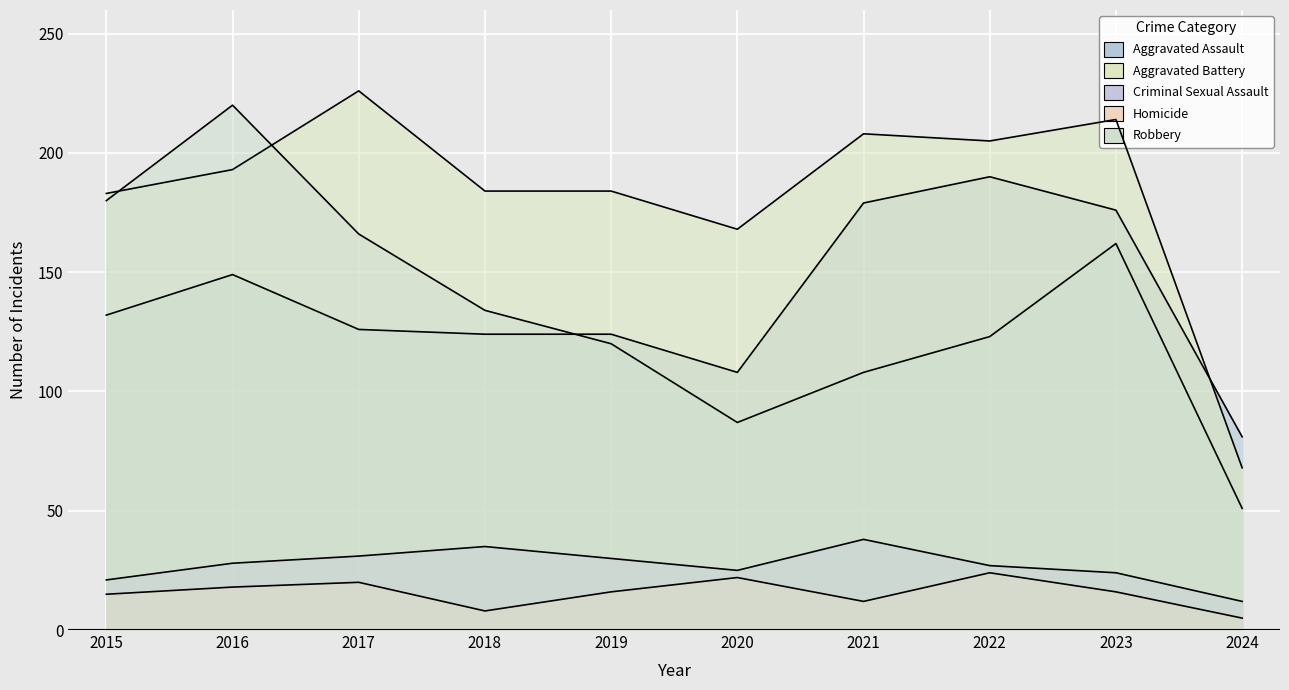

What is the value of the Criminal Sexual Assault point at the 3rd from the left?

31